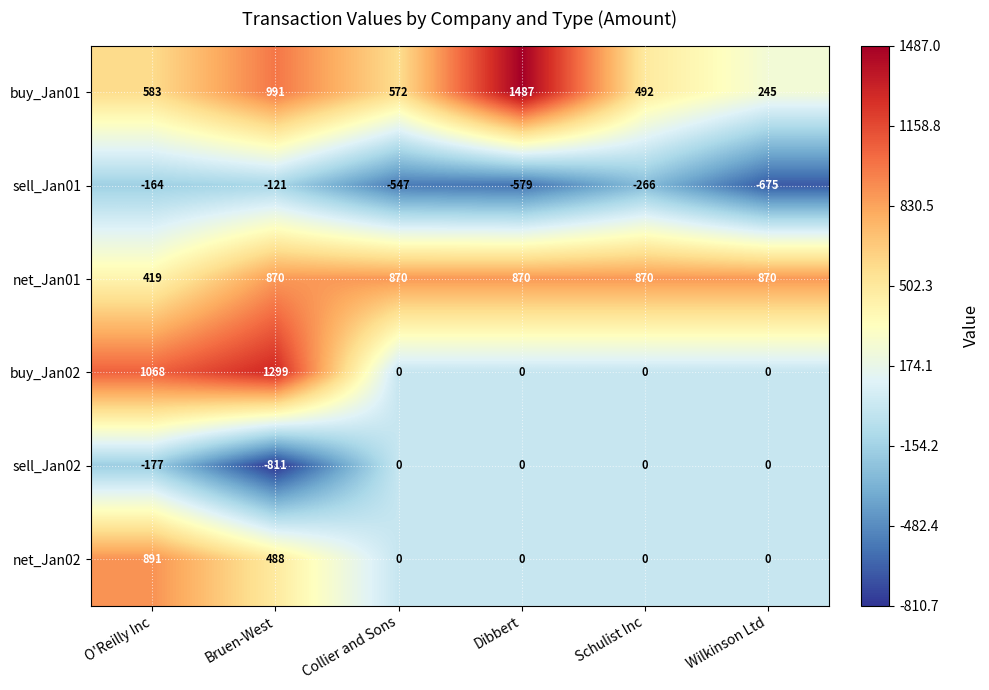

At which category does the chart reach its minimum across all series?

Bruen-West